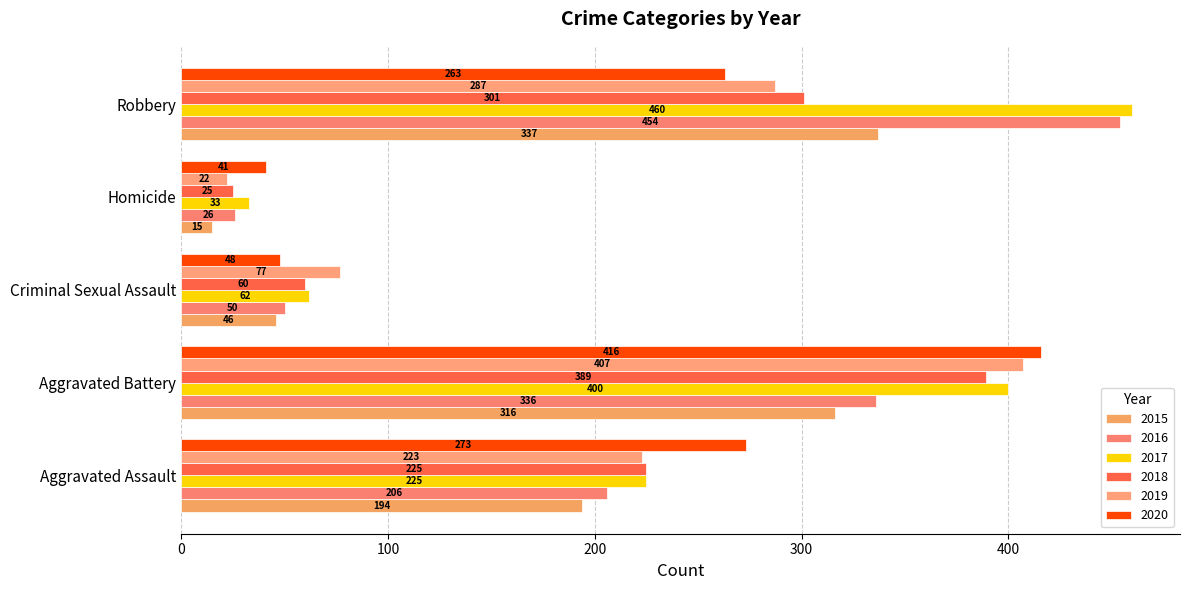

Rank the series by their maximum value, from lowest to highest.

2015, 2018, 2019, 2020, 2016, 2017